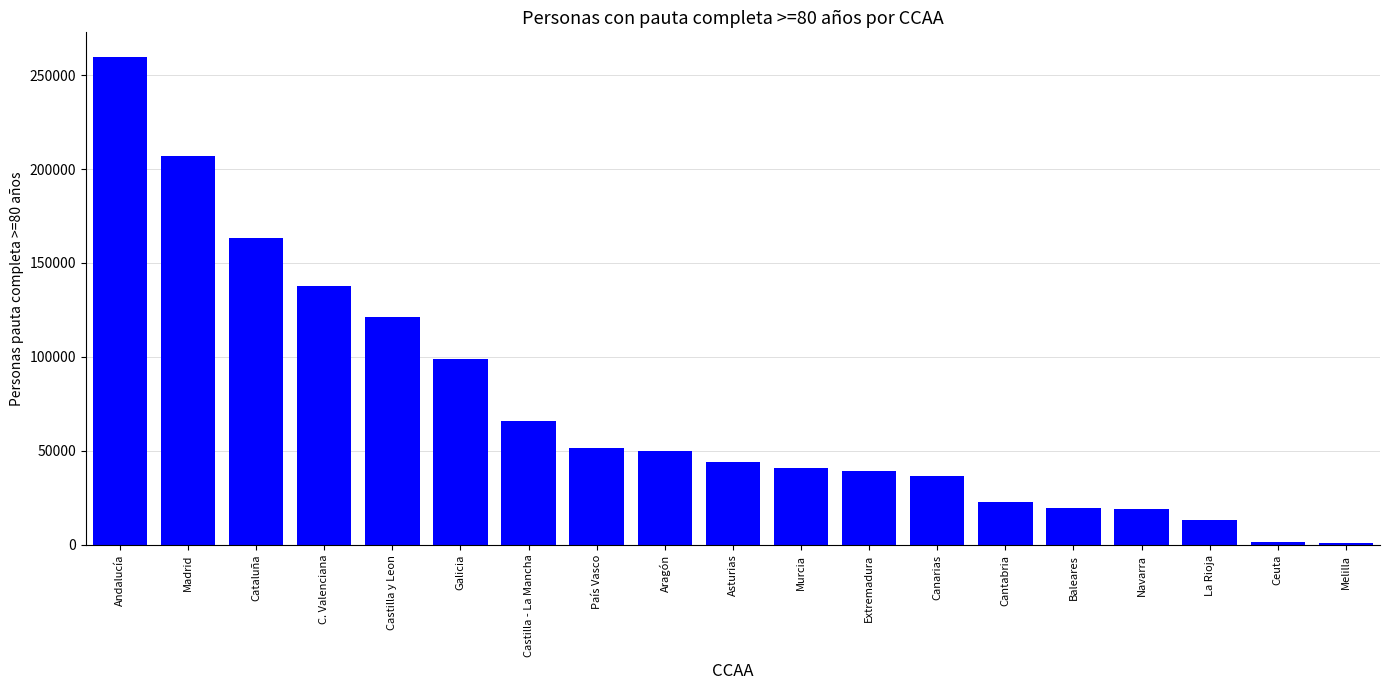

Count the number of data series in this chart.

1